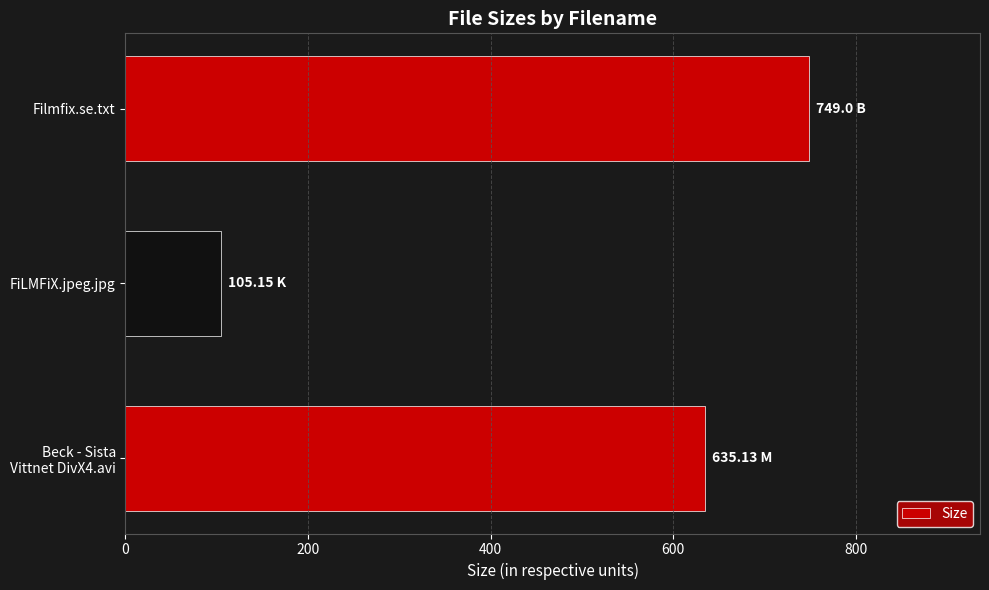

What is the sum of all values?

1489.3